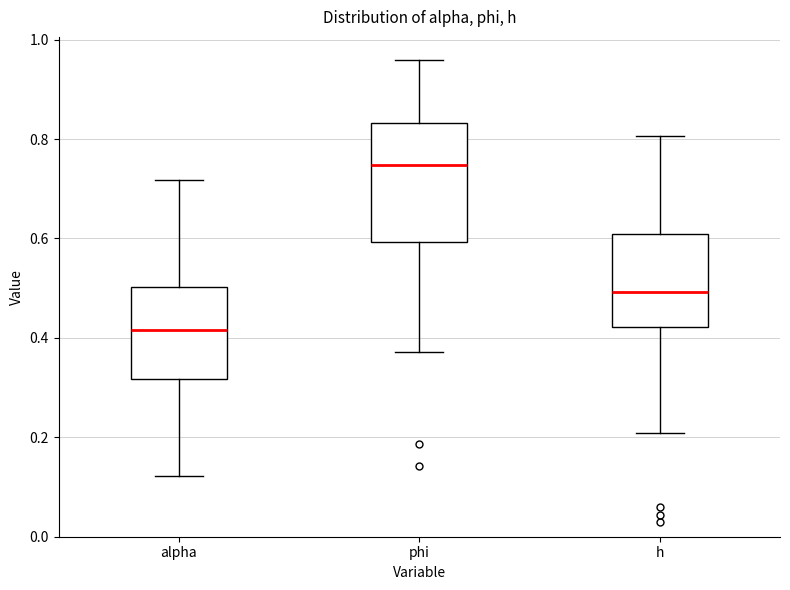

Which box has the highest median line?

phi